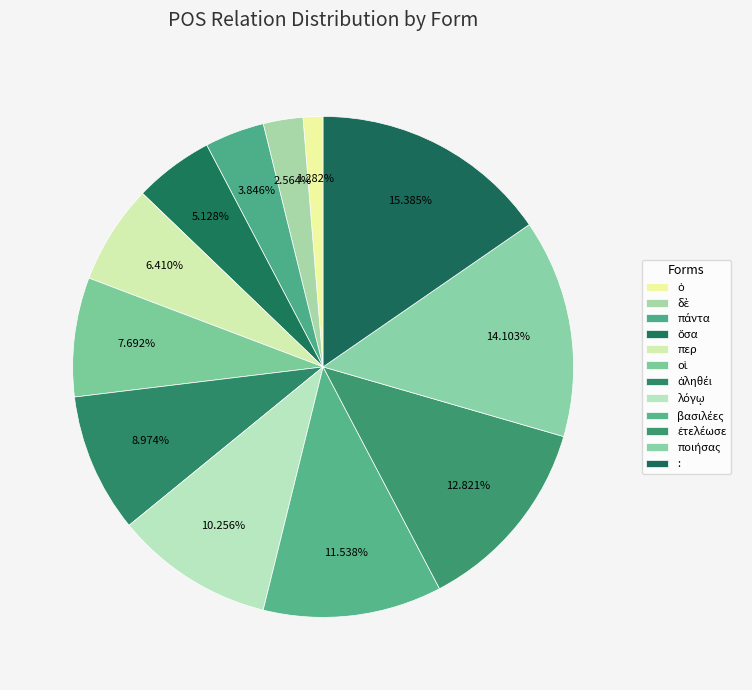

How many slices are in this pie chart?

12